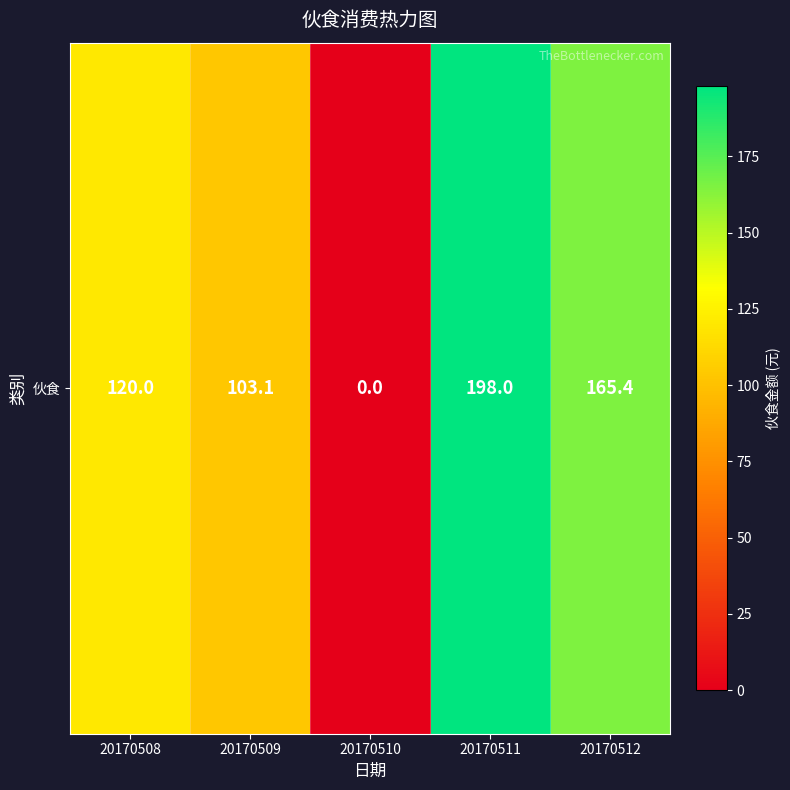

What is the maximum value shown in the chart?

198.0